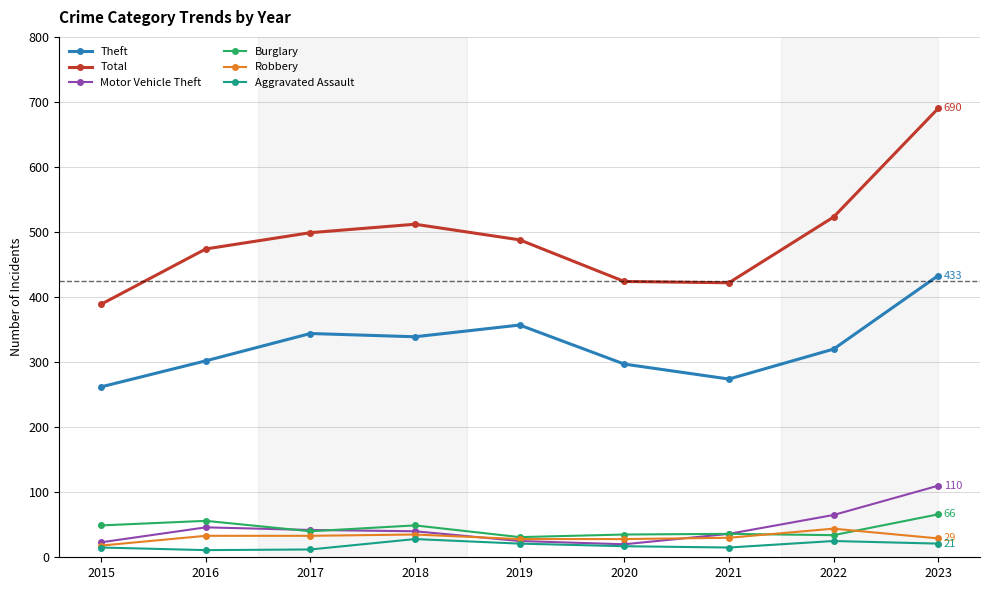

What is the value of the Aggravated Assault point at the 2nd from the left?

11